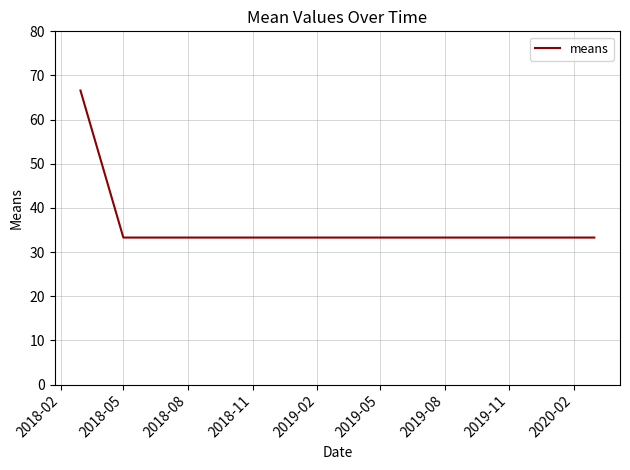

Reading left to right, transcribe all the data shown in this chart.

66.6	33.3	33.3	33.3	33.3	33.3	33.3	33.3	33.3	33.3	33.3	33.3	33.3